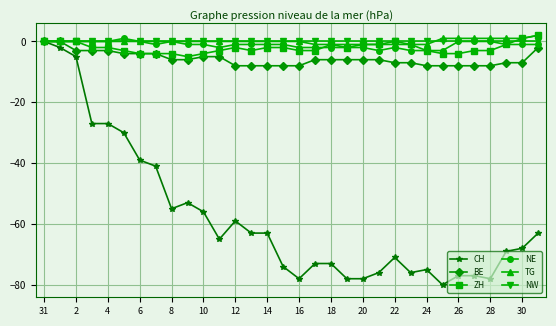

How many values in the CH series exceed -65?

15